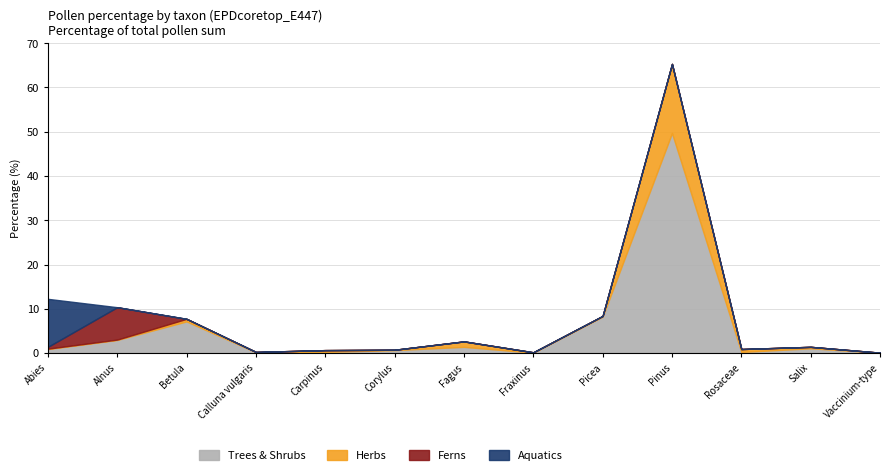

Does the chart have visible grid lines?

Yes